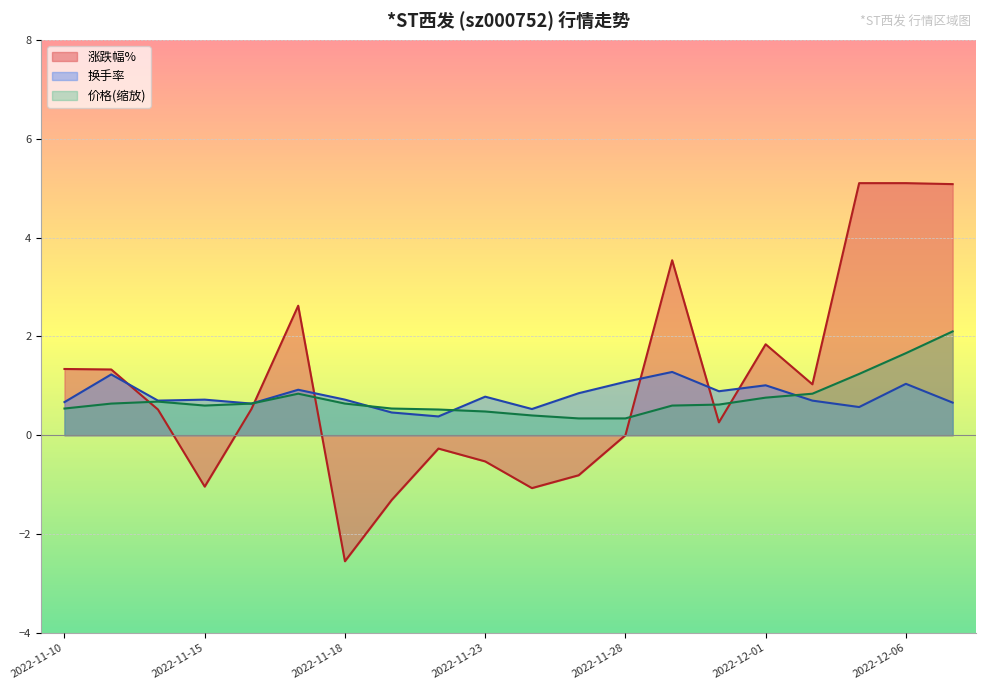

The 价格 series shows 1.3 at 2022-11-10. True or false?

False